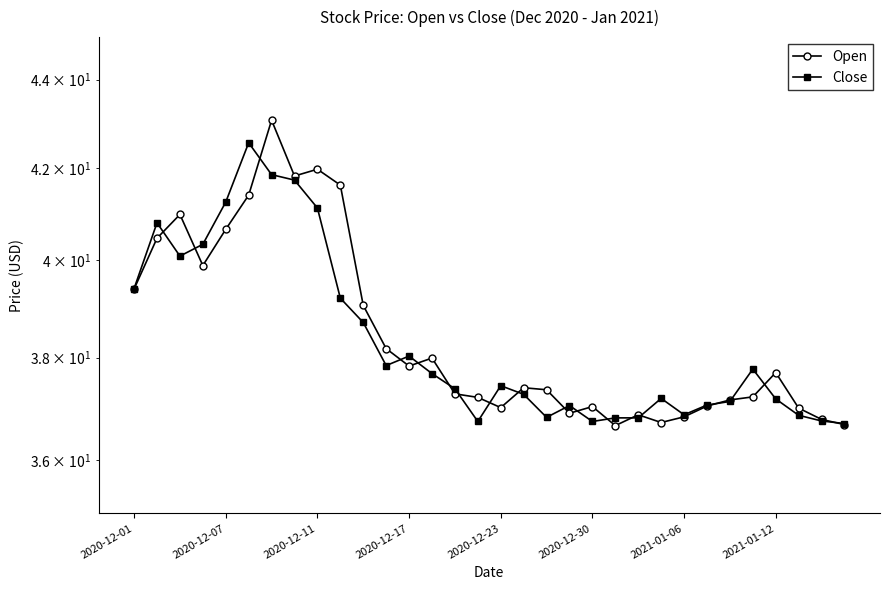

At which category does the chart reach its minimum across all series?

21